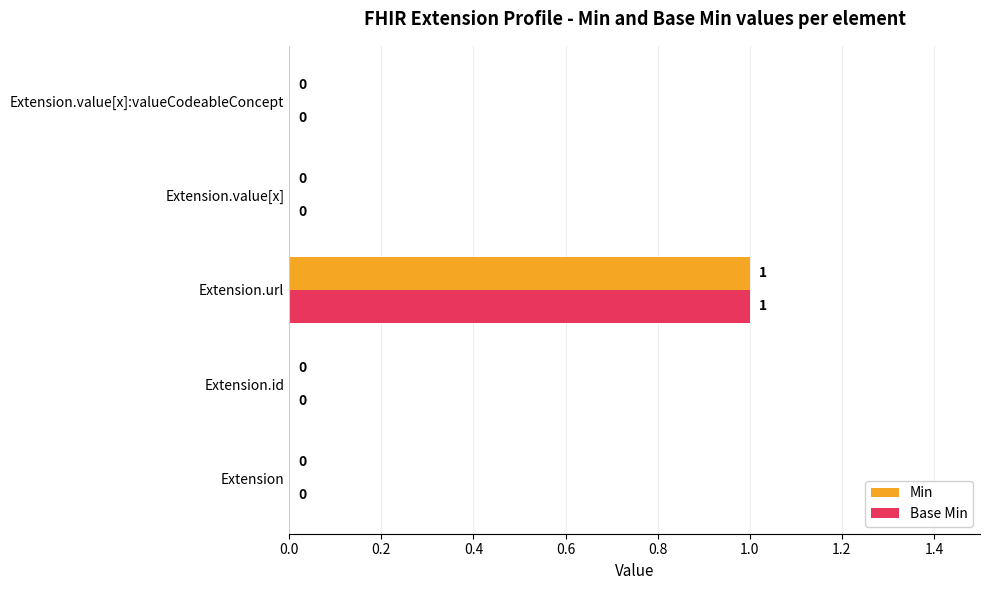

Is it true that Base Min equals -1 at Extension.value[x]?

False